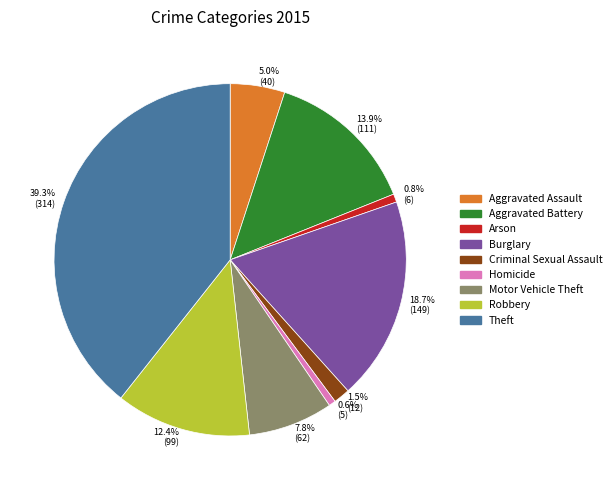

Is it true that Arson is 1% of the pie?

True